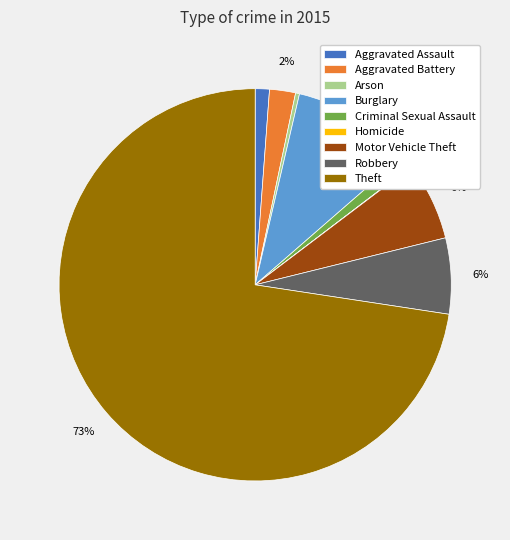

To the nearest percent, what is the difference between the Criminal Sexual Assault and Motor Vehicle Theft slice percentages?

5%